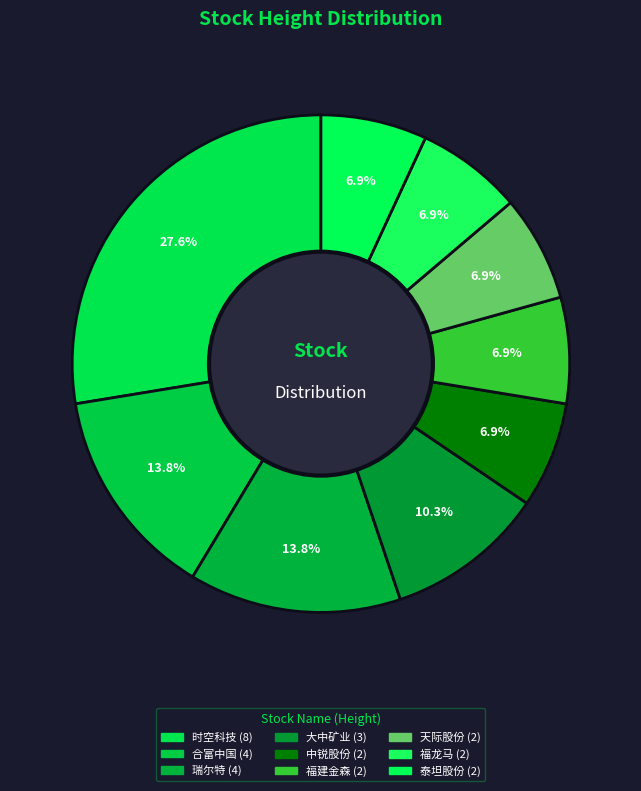

To the nearest percent, what is the combined percentage of 天际股份 and 泰坦股份?

14%